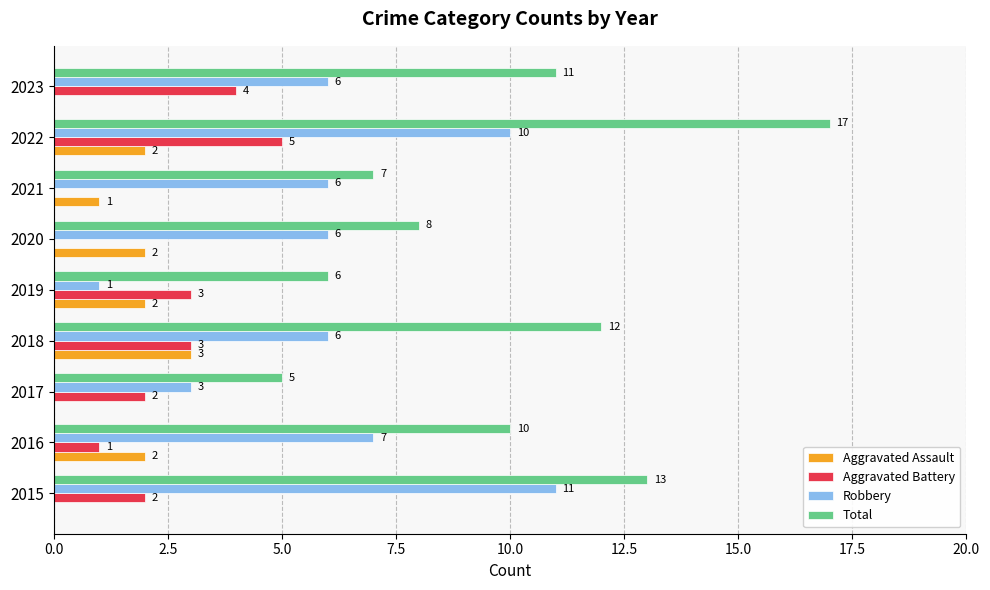

How many categories are shown in the chart?

9